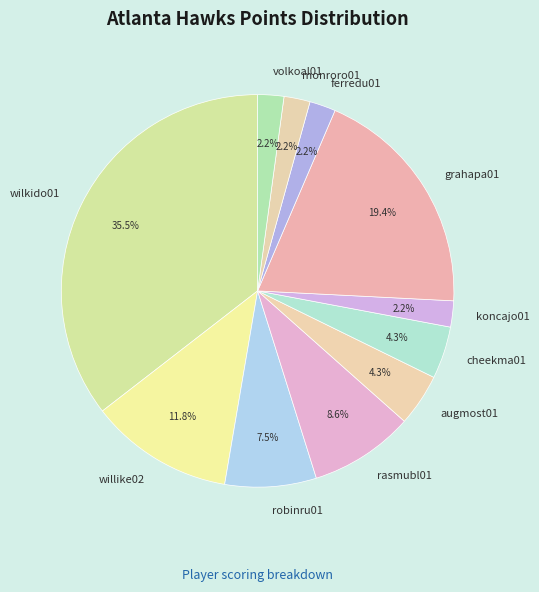

To the nearest percent, what is the difference between the largest and smallest slice percentages?

33%